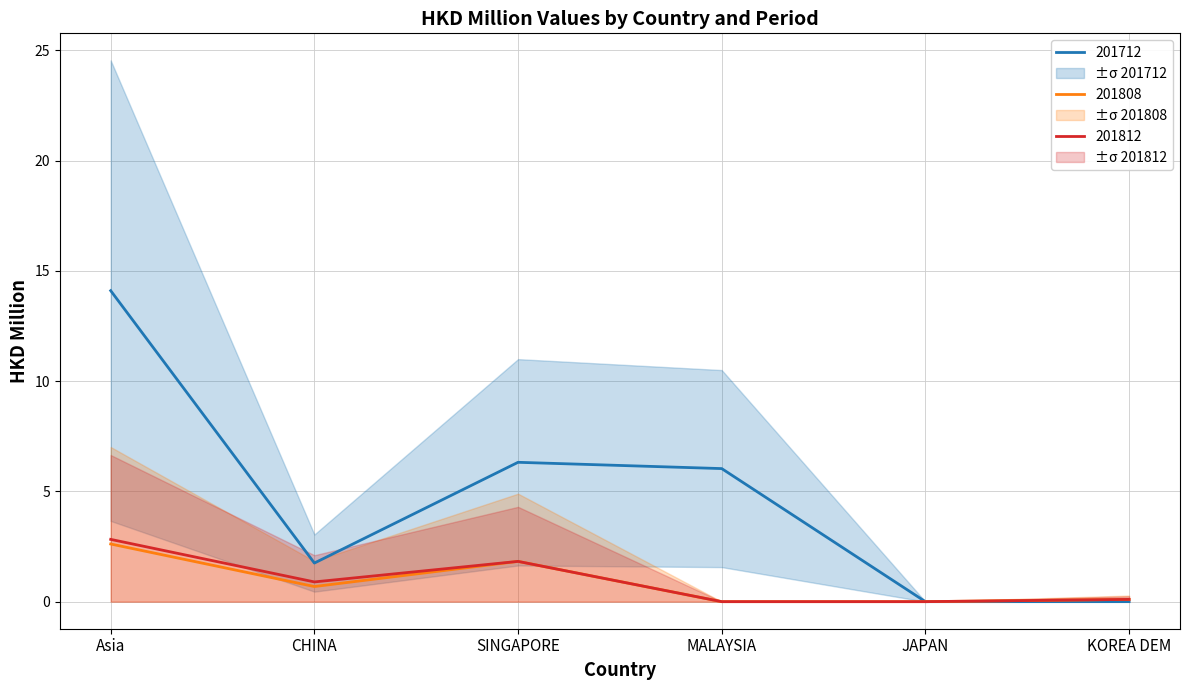

The 201712 series shows 7.8 at KOREA DEM. True or false?

False